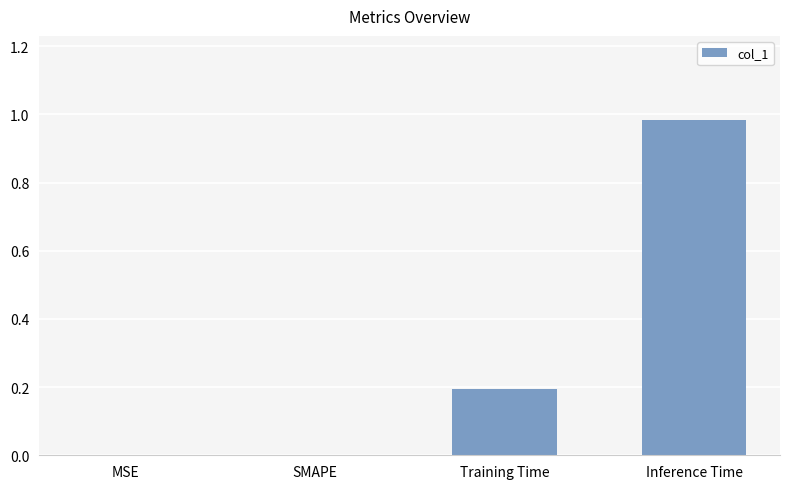

The value at MSE is -0.7. True or false?

False